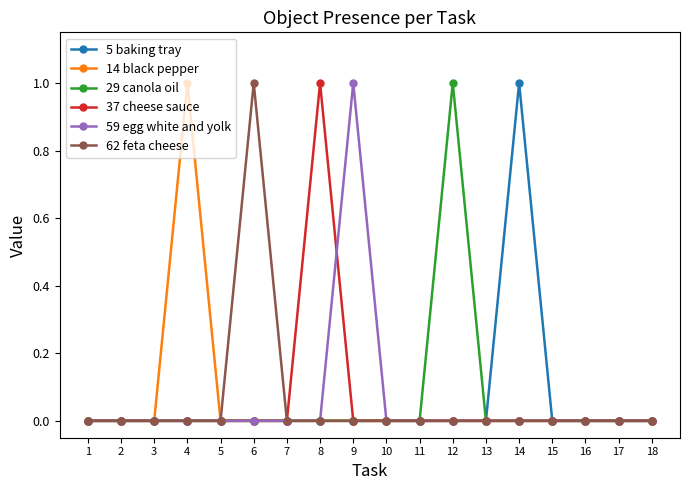

True or false: 14 black pepper has more than 0 interior local peaks.

True